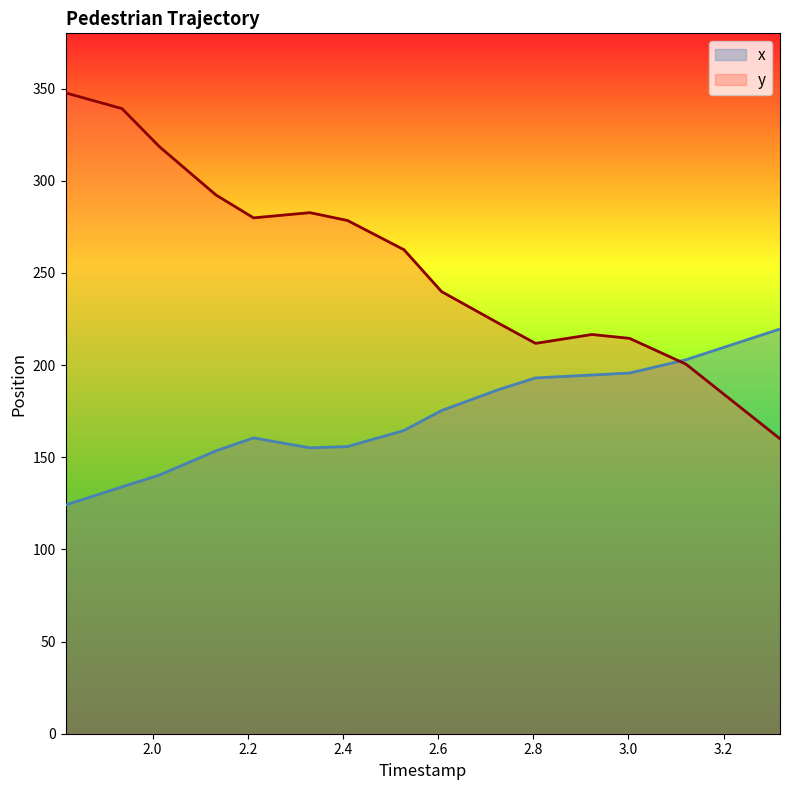

What is the lowest value of the x series?

124.1